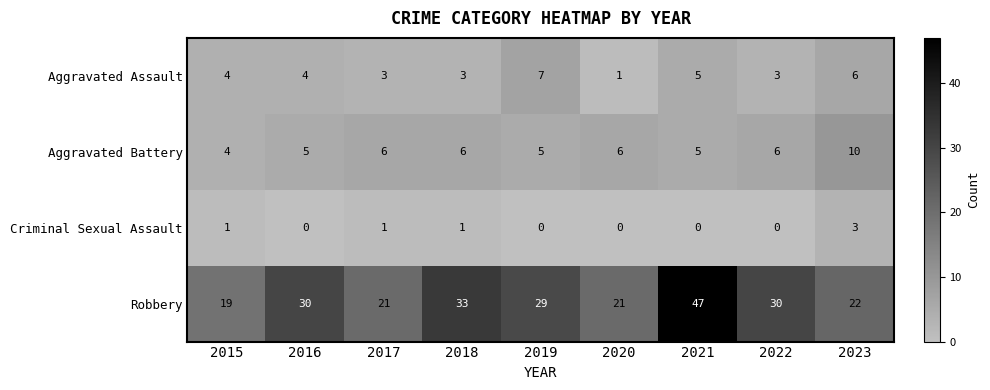

Which series has the largest range (max minus min)?

Robbery